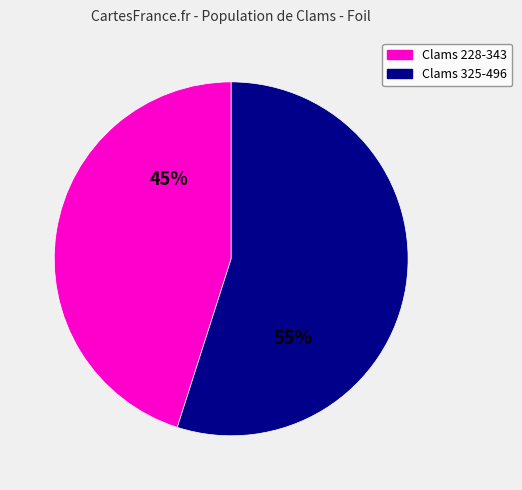

Is there a majority slice in this chart?

Yes